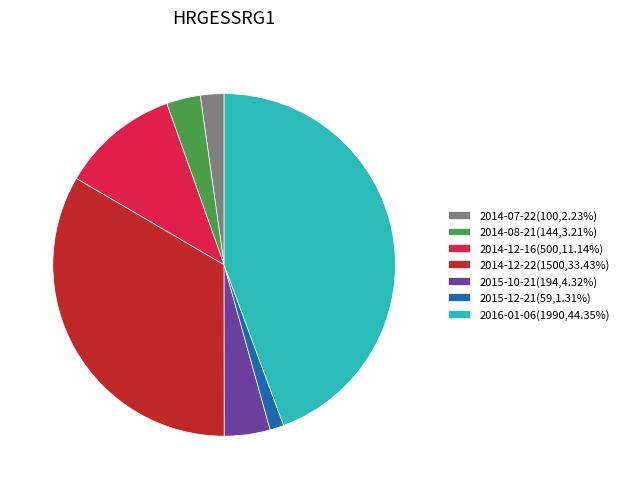

What is the ratio of the value at 2014-12-16(500,11.14%) to the value at 2014-12-22(1500,33.43%)?

0.3